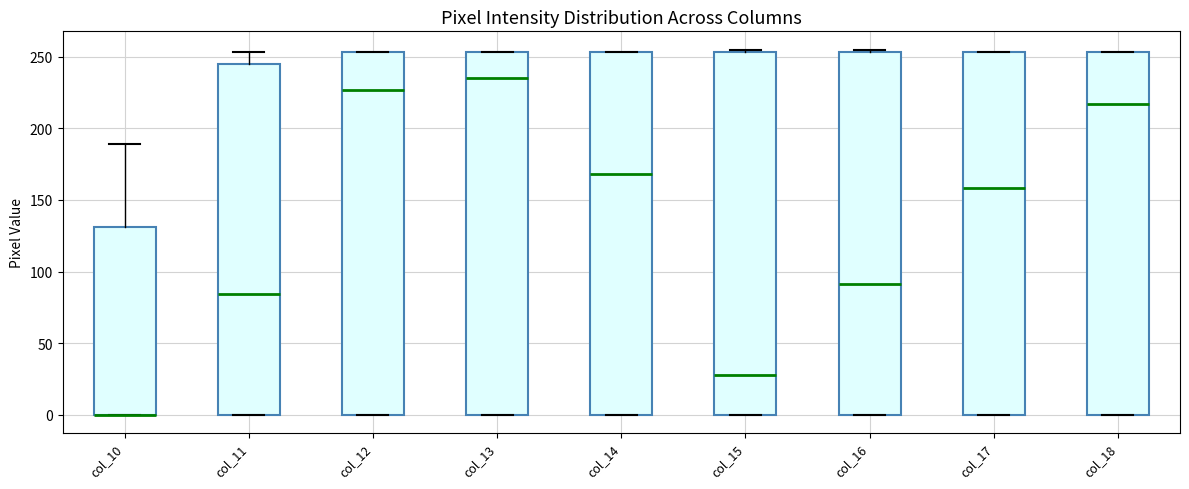

Where does the median line of the box for col_17 sit on the y-axis? The values are not printed on the chart, so give them approximately, as read against the axis.

160